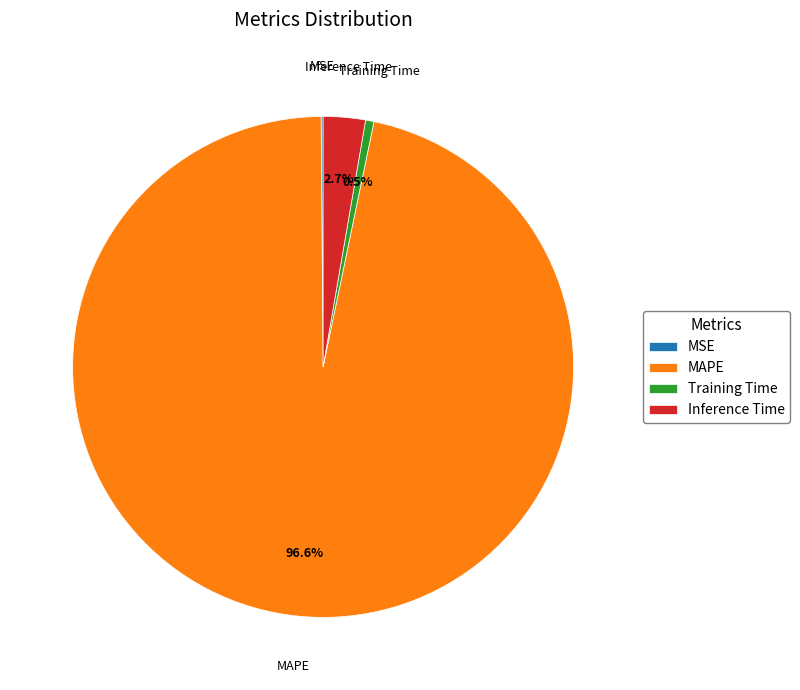

How much of the chart is everything except Training Time?

99.5%